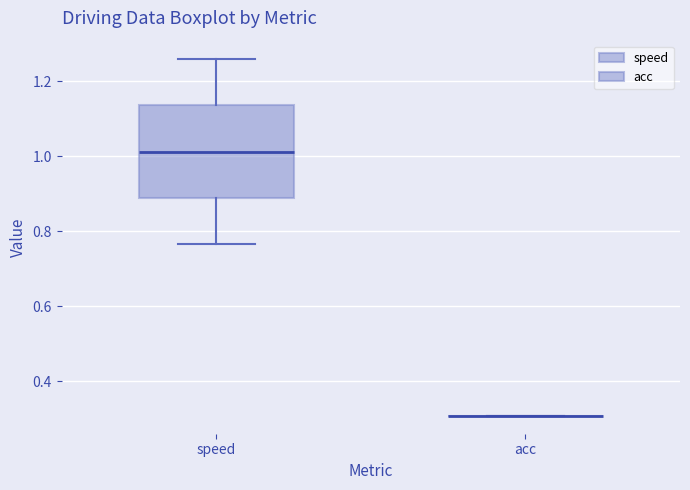

Comparing the boxes themselves (not the whiskers), which one is the tallest?

speed